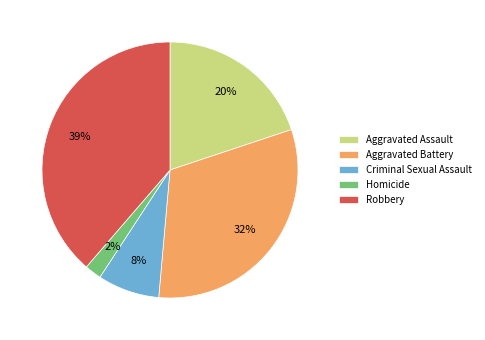

Is the sum of Homicide and Aggravated Battery greater than half?

No